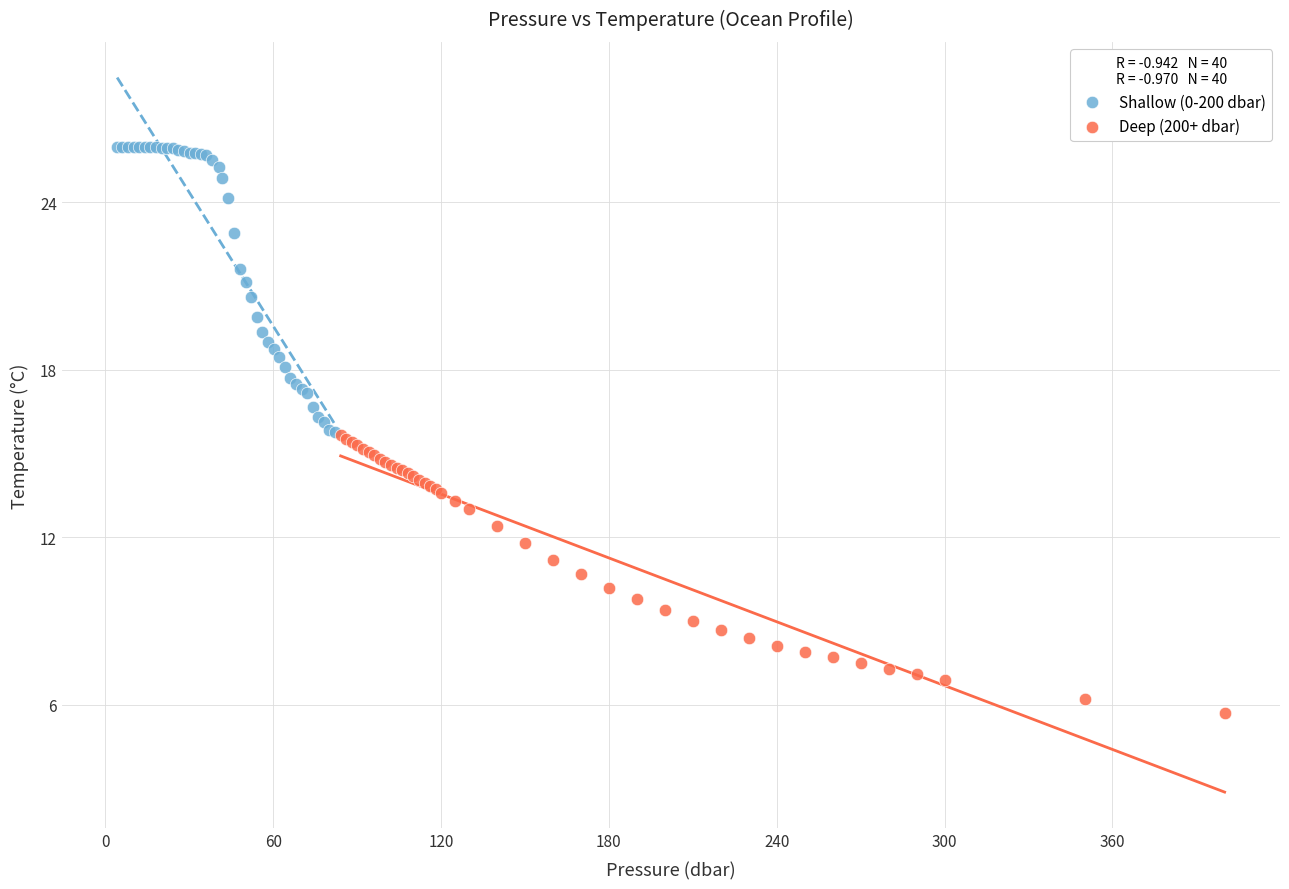

Which series reaches the minimum Y coordinate?

Deep (200+ dbar)